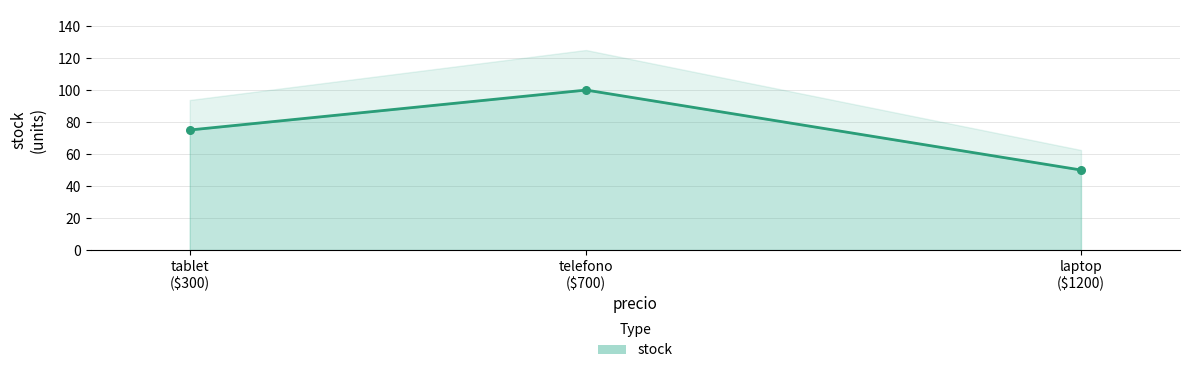

What is the change in value from laptop to telefono?

+50